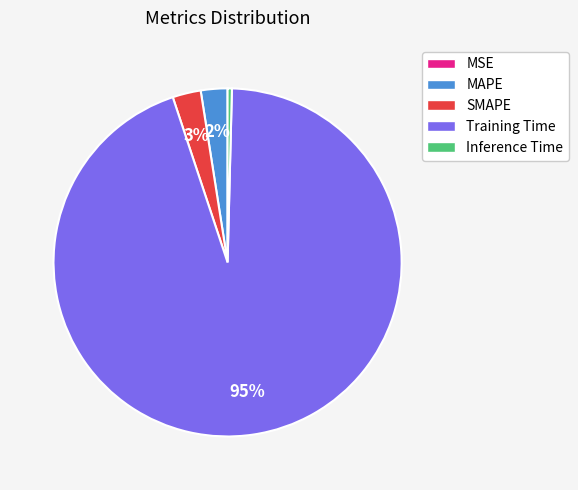

Which slice represents more than half of the pie?

Training Time